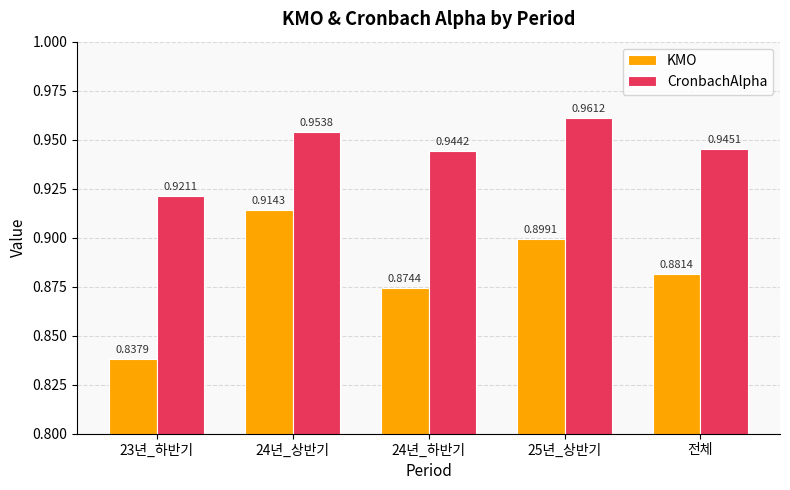

List the labels in order of CronbachAlpha value, smallest first.

23년_하반기, 24년_하반기, 전체, 24년_상반기, 25년_상반기